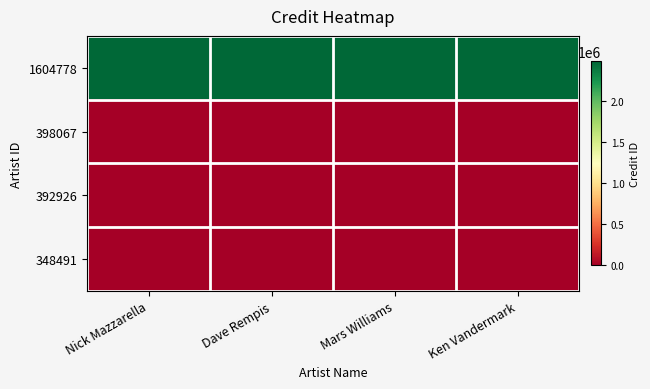

Reading left to right, extract all data points from this chart.

1604778: Nick Mazzarella=2479001	Dave Rempis=2479001	Mars Williams=2479001	Ken Vandermark=2479001
398067: Nick Mazzarella=0	Dave Rempis=0	Mars Williams=0	Ken Vandermark=0
392926: Nick Mazzarella=0	Dave Rempis=0	Mars Williams=0	Ken Vandermark=0
348491: Nick Mazzarella=0	Dave Rempis=0	Mars Williams=0	Ken Vandermark=0